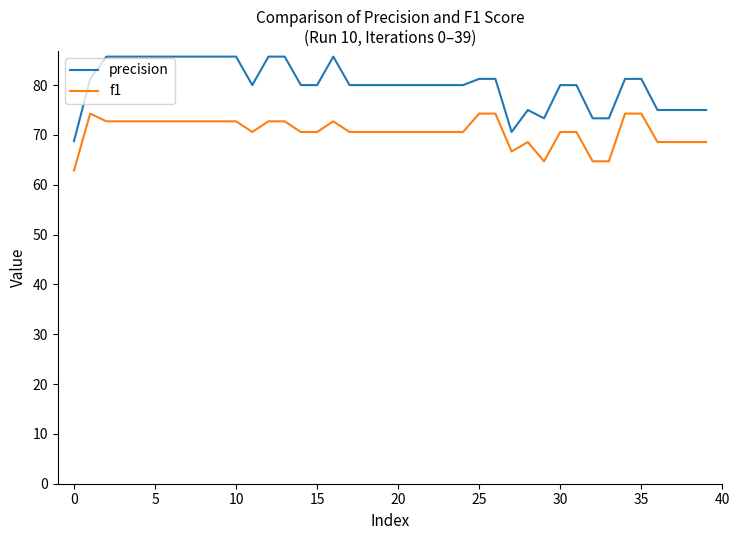

True or false: precision and f1 intersect in this chart.

False